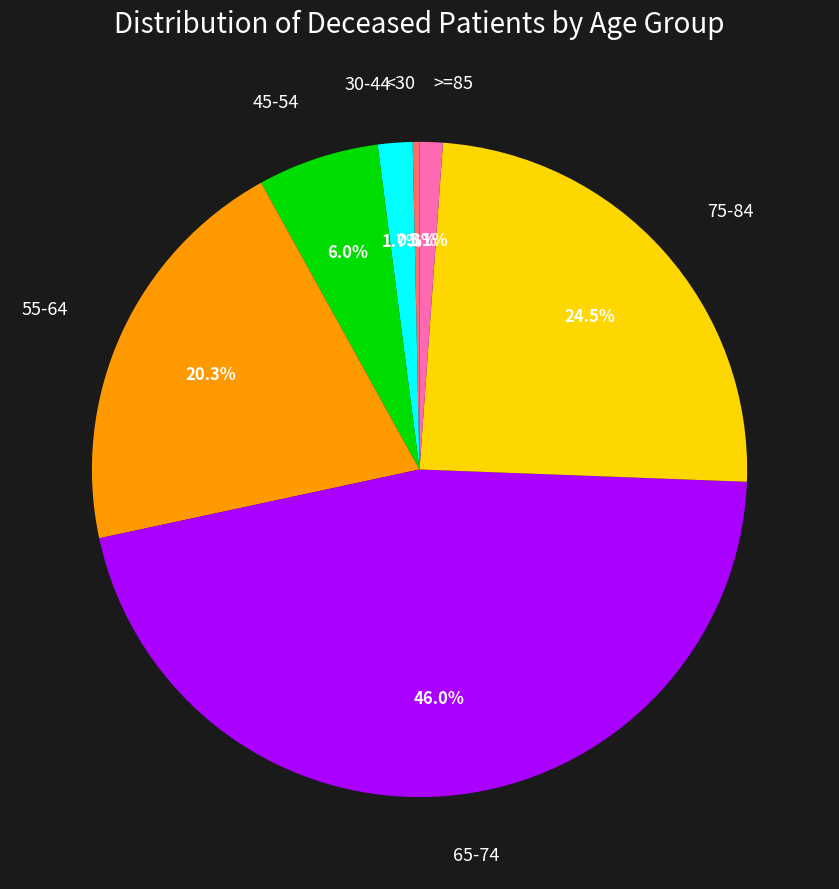

Is there any slice that represents more than half of the pie?

No